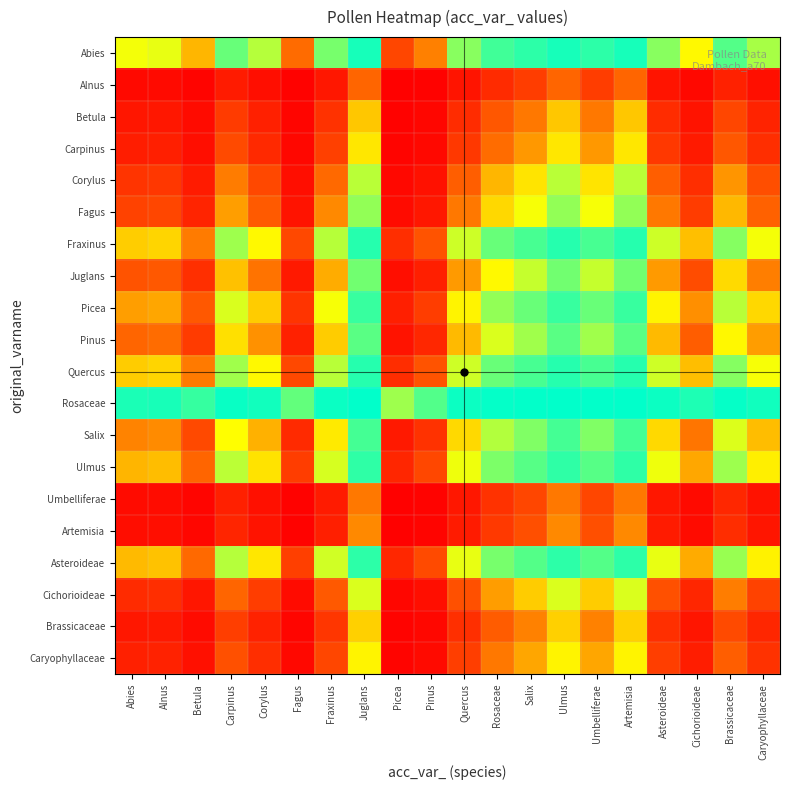

Reading left to right, list all the values displayed in this chart.

Abies: Abies=0.7	Alnus=0.7	Betula=0.5	Carpinus=0.9	Corylus=0.8	Fagus=0.3	Fraxinus=0.8	Juglans=1.0	Picea=0.2	Pinus=0.4	Quercus=0.8	Rosaceae=0.9	Salix=0.9	Ulmus=1.0	Umbelliferae=0.9	Artemisia=1.0	Asteroideae=0.8	Cichorioideae=0.7	Brassicaceae=0.9	Caryophyllaceae=0.8
Alnus: Abies=0.0	Alnus=0.0	Betula=0.0	Carpinus=0.1	Corylus=0.0	Fagus=0.0	Fraxinus=0.1	Juglans=0.3	Picea=0.0	Pinus=0.0	Quercus=0.1	Rosaceae=0.1	Salix=0.2	Ulmus=0.3	Umbelliferae=0.2	Artemisia=0.3	Asteroideae=0.1	Cichorioideae=0.0	Brassicaceae=0.1	Caryophyllaceae=0.1
Betula: Abies=0.1	Alnus=0.1	Betula=0.0	Carpinus=0.2	Corylus=0.1	Fagus=0.0	Fraxinus=0.2	Juglans=0.5	Picea=0.0	Pinus=0.0	Quercus=0.1	Rosaceae=0.3	Salix=0.4	Ulmus=0.5	Umbelliferae=0.4	Artemisia=0.5	Asteroideae=0.1	Cichorioideae=0.1	Brassicaceae=0.2	Caryophyllaceae=0.1
Carpinus: Abies=0.1	Alnus=0.1	Betula=0.0	Carpinus=0.2	Corylus=0.1	Fagus=0.0	Fraxinus=0.2	Juglans=0.6	Picea=0.0	Pinus=0.0	Quercus=0.2	Rosaceae=0.3	Salix=0.4	Ulmus=0.6	Umbelliferae=0.4	Artemisia=0.6	Asteroideae=0.2	Cichorioideae=0.1	Brassicaceae=0.3	Caryophyllaceae=0.2
Corylus: Abies=0.2	Alnus=0.2	Betula=0.1	Carpinus=0.4	Corylus=0.2	Fagus=0.0	Fraxinus=0.3	Juglans=0.8	Picea=0.0	Pinus=0.1	Quercus=0.3	Rosaceae=0.5	Salix=0.6	Ulmus=0.8	Umbelliferae=0.6	Artemisia=0.8	Asteroideae=0.3	Cichorioideae=0.2	Brassicaceae=0.4	Caryophyllaceae=0.3
Fagus: Abies=0.2	Alnus=0.2	Betula=0.1	Carpinus=0.5	Corylus=0.3	Fagus=0.1	Fraxinus=0.4	Juglans=0.8	Picea=0.0	Pinus=0.1	Quercus=0.4	Rosaceae=0.6	Salix=0.7	Ulmus=0.8	Umbelliferae=0.7	Artemisia=0.8	Asteroideae=0.4	Cichorioideae=0.2	Brassicaceae=0.5	Caryophyllaceae=0.3
Fraxinus: Abies=0.6	Alnus=0.6	Betula=0.4	Carpinus=0.8	Corylus=0.7	Fagus=0.2	Fraxinus=0.8	Juglans=0.9	Picea=0.2	Pinus=0.3	Quercus=0.7	Rosaceae=0.9	Salix=0.9	Ulmus=0.9	Umbelliferae=0.9	Artemisia=0.9	Asteroideae=0.7	Cichorioideae=0.5	Brassicaceae=0.8	Caryophyllaceae=0.7
Juglans: Abies=0.3	Alnus=0.3	Betula=0.2	Carpinus=0.5	Corylus=0.4	Fagus=0.1	Fraxinus=0.5	Juglans=0.9	Picea=0.1	Pinus=0.1	Quercus=0.4	Rosaceae=0.7	Salix=0.7	Ulmus=0.9	Umbelliferae=0.7	Artemisia=0.9	Asteroideae=0.4	Cichorioideae=0.3	Brassicaceae=0.6	Caryophyllaceae=0.4
Picea: Abies=0.5	Alnus=0.5	Betula=0.3	Carpinus=0.7	Corylus=0.6	Fagus=0.2	Fraxinus=0.7	Juglans=0.9	Picea=0.1	Pinus=0.2	Quercus=0.6	Rosaceae=0.8	Salix=0.9	Ulmus=0.9	Umbelliferae=0.9	Artemisia=0.9	Asteroideae=0.6	Cichorioideae=0.4	Brassicaceae=0.8	Caryophyllaceae=0.6
Pinus: Abies=0.3	Alnus=0.3	Betula=0.2	Carpinus=0.6	Corylus=0.4	Fagus=0.1	Fraxinus=0.6	Juglans=0.9	Picea=0.1	Pinus=0.1	Quercus=0.5	Rosaceae=0.7	Salix=0.8	Ulmus=0.9	Umbelliferae=0.8	Artemisia=0.9	Asteroideae=0.5	Cichorioideae=0.3	Brassicaceae=0.7	Caryophyllaceae=0.5
Quercus: Abies=0.6	Alnus=0.6	Betula=0.4	Carpinus=0.8	Corylus=0.7	Fagus=0.2	Fraxinus=0.8	Juglans=0.9	Picea=0.2	Pinus=0.3	Quercus=0.7	Rosaceae=0.9	Salix=0.9	Ulmus=0.9	Umbelliferae=0.9	Artemisia=0.9	Asteroideae=0.7	Cichorioideae=0.5	Brassicaceae=0.8	Caryophyllaceae=0.7
Rosaceae: Abies=1.0	Alnus=1.0	Betula=0.9	Carpinus=1.0	Corylus=1.0	Fagus=0.9	Fraxinus=1.0	Juglans=1.0	Picea=0.8	Pinus=0.9	Quercus=1.0	Rosaceae=1.0	Salix=1.0	Ulmus=1.0	Umbelliferae=1.0	Artemisia=1.0	Asteroideae=1.0	Cichorioideae=1.0	Brassicaceae=1.0	Caryophyllaceae=1.0
Salix: Abies=0.4	Alnus=0.4	Betula=0.2	Carpinus=0.7	Corylus=0.5	Fagus=0.1	Fraxinus=0.6	Juglans=0.9	Picea=0.1	Pinus=0.2	Quercus=0.6	Rosaceae=0.8	Salix=0.8	Ulmus=0.9	Umbelliferae=0.8	Artemisia=0.9	Asteroideae=0.6	Cichorioideae=0.4	Brassicaceae=0.7	Caryophyllaceae=0.5
Ulmus: Abies=0.5	Alnus=0.5	Betula=0.3	Carpinus=0.8	Corylus=0.6	Fagus=0.2	Fraxinus=0.7	Juglans=0.9	Picea=0.1	Pinus=0.2	Quercus=0.7	Rosaceae=0.8	Salix=0.9	Ulmus=0.9	Umbelliferae=0.9	Artemisia=0.9	Asteroideae=0.7	Cichorioideae=0.5	Brassicaceae=0.8	Caryophyllaceae=0.6
Umbelliferae: Abies=0.0	Alnus=0.0	Betula=0.0	Carpinus=0.1	Corylus=0.1	Fagus=0.0	Fraxinus=0.1	Juglans=0.4	Picea=0.0	Pinus=0.0	Quercus=0.1	Rosaceae=0.2	Salix=0.2	Ulmus=0.4	Umbelliferae=0.2	Artemisia=0.4	Asteroideae=0.1	Cichorioideae=0.0	Brassicaceae=0.1	Caryophyllaceae=0.1
Artemisia: Abies=0.0	Alnus=0.0	Betula=0.0	Carpinus=0.1	Corylus=0.1	Fagus=0.0	Fraxinus=0.1	Juglans=0.4	Picea=0.0	Pinus=0.0	Quercus=0.1	Rosaceae=0.2	Salix=0.3	Ulmus=0.4	Umbelliferae=0.3	Artemisia=0.4	Asteroideae=0.1	Cichorioideae=0.0	Brassicaceae=0.1	Caryophyllaceae=0.1
Asteroideae: Abies=0.5	Alnus=0.5	Betula=0.3	Carpinus=0.8	Corylus=0.6	Fagus=0.2	Fraxinus=0.7	Juglans=0.9	Picea=0.1	Pinus=0.2	Quercus=0.7	Rosaceae=0.8	Salix=0.9	Ulmus=0.9	Umbelliferae=0.9	Artemisia=0.9	Asteroideae=0.7	Cichorioideae=0.5	Brassicaceae=0.8	Caryophyllaceae=0.6
Cichorioideae: Abies=0.1	Alnus=0.2	Betula=0.1	Carpinus=0.3	Corylus=0.2	Fagus=0.0	Fraxinus=0.3	Juglans=0.7	Picea=0.0	Pinus=0.0	Quercus=0.3	Rosaceae=0.5	Salix=0.6	Ulmus=0.7	Umbelliferae=0.6	Artemisia=0.7	Asteroideae=0.3	Cichorioideae=0.1	Brassicaceae=0.4	Caryophyllaceae=0.2
Brassicaceae: Abies=0.1	Alnus=0.1	Betula=0.0	Carpinus=0.2	Corylus=0.1	Fagus=0.0	Fraxinus=0.2	Juglans=0.6	Picea=0.0	Pinus=0.0	Quercus=0.2	Rosaceae=0.3	Salix=0.4	Ulmus=0.6	Umbelliferae=0.4	Artemisia=0.6	Asteroideae=0.2	Cichorioideae=0.1	Brassicaceae=0.2	Caryophyllaceae=0.1
Caryophyllaceae: Abies=0.1	Alnus=0.1	Betula=0.1	Carpinus=0.3	Corylus=0.2	Fagus=0.0	Fraxinus=0.2	Juglans=0.6	Picea=0.0	Pinus=0.0	Quercus=0.2	Rosaceae=0.4	Salix=0.5	Ulmus=0.6	Umbelliferae=0.5	Artemisia=0.6	Asteroideae=0.2	Cichorioideae=0.1	Brassicaceae=0.3	Caryophyllaceae=0.2